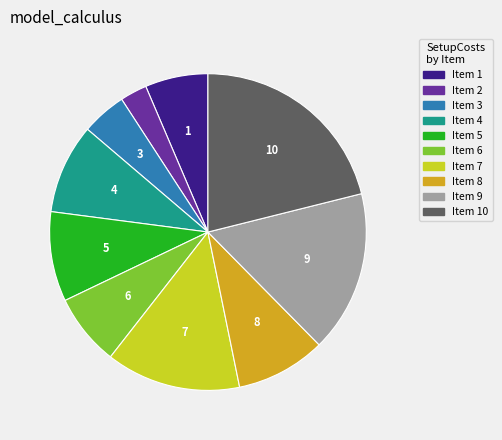

Does any single category account for the majority?

No